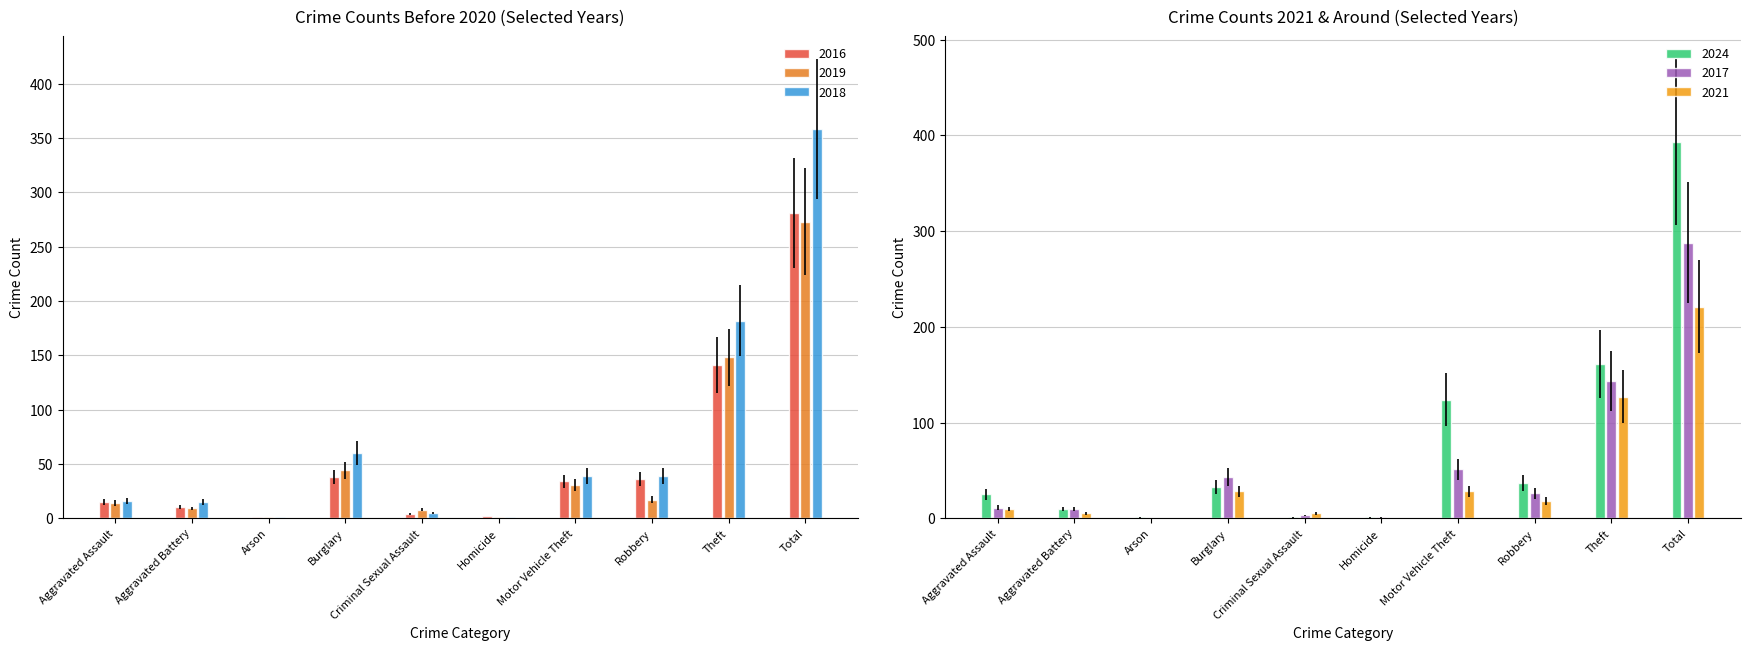

What is the sum of the 2019 values at Aggravated Assault and Motor Vehicle Theft?

45